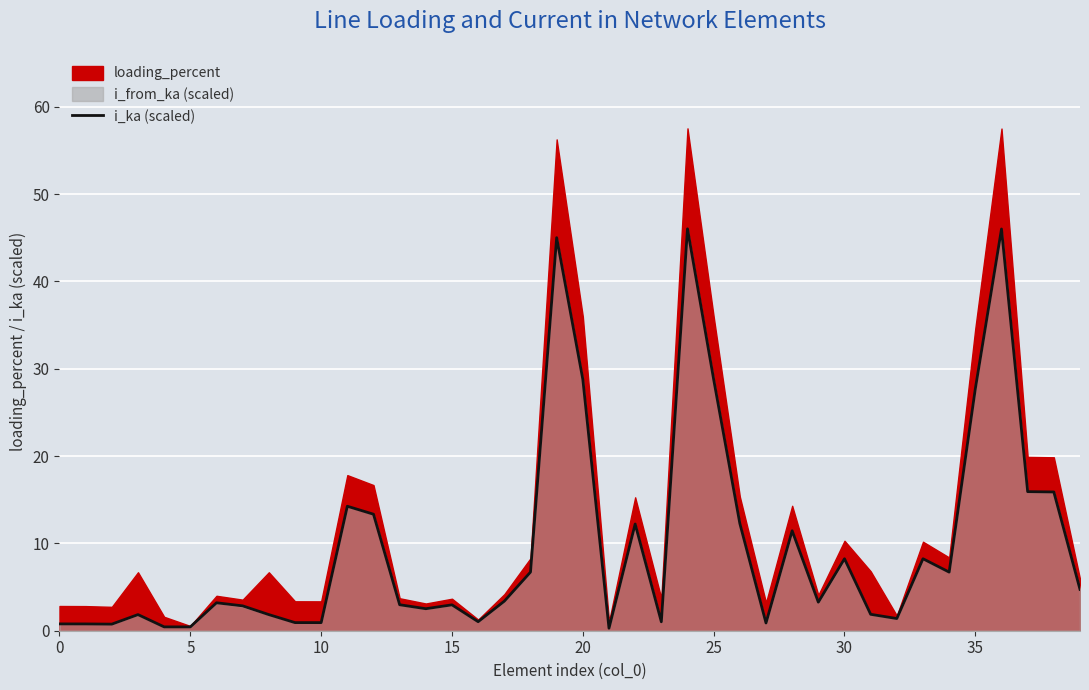

How many points are higher than both their immediate neighbors (excluding endpoints)?

11